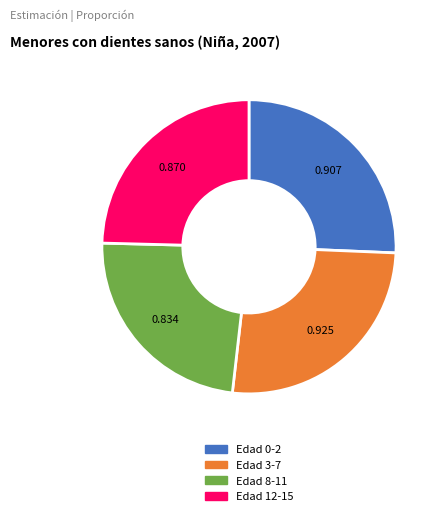

Is there a majority slice in this chart?

No